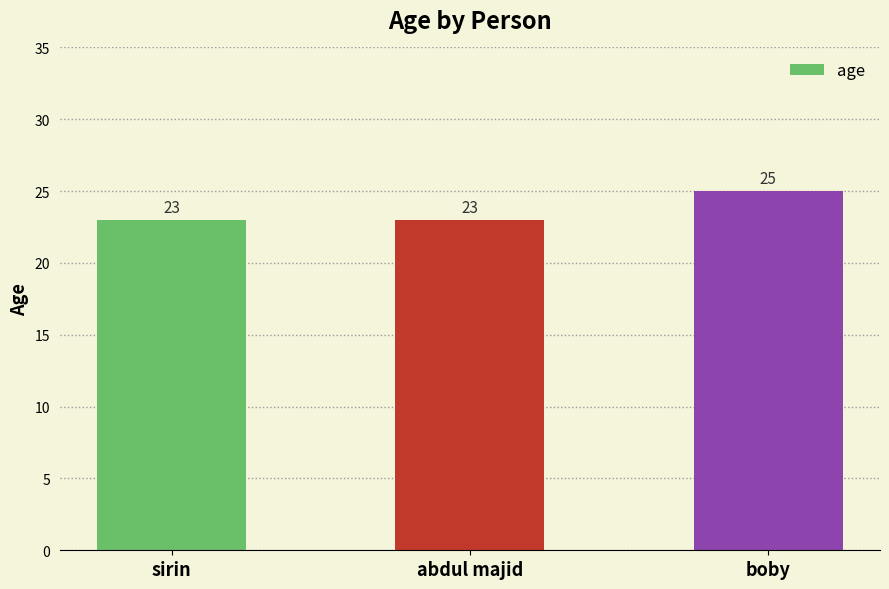

Is it true that the value at sirin is 38?

False